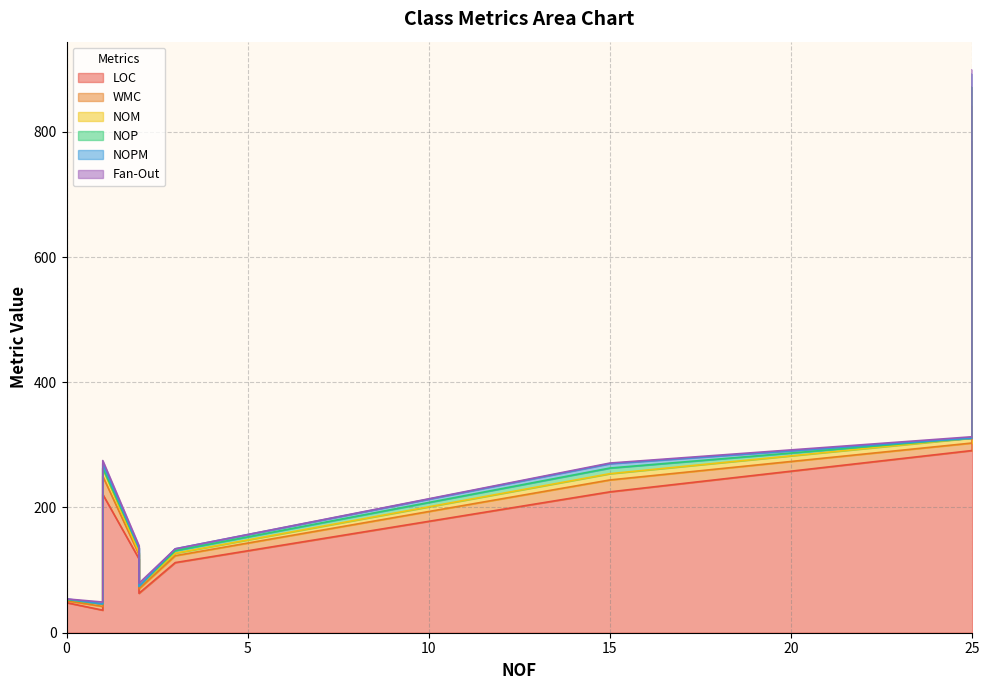

True or false: LOC and NOM intersect in this chart.

False